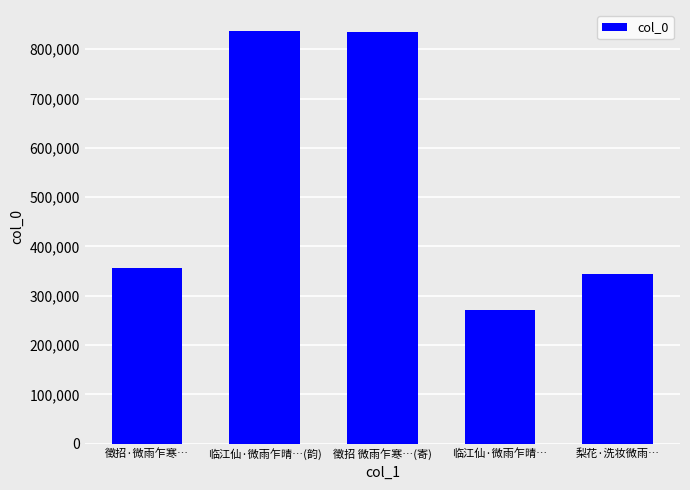

The value at 临江仙·微雨乍晴…(韵) is 522315. True or false?

False